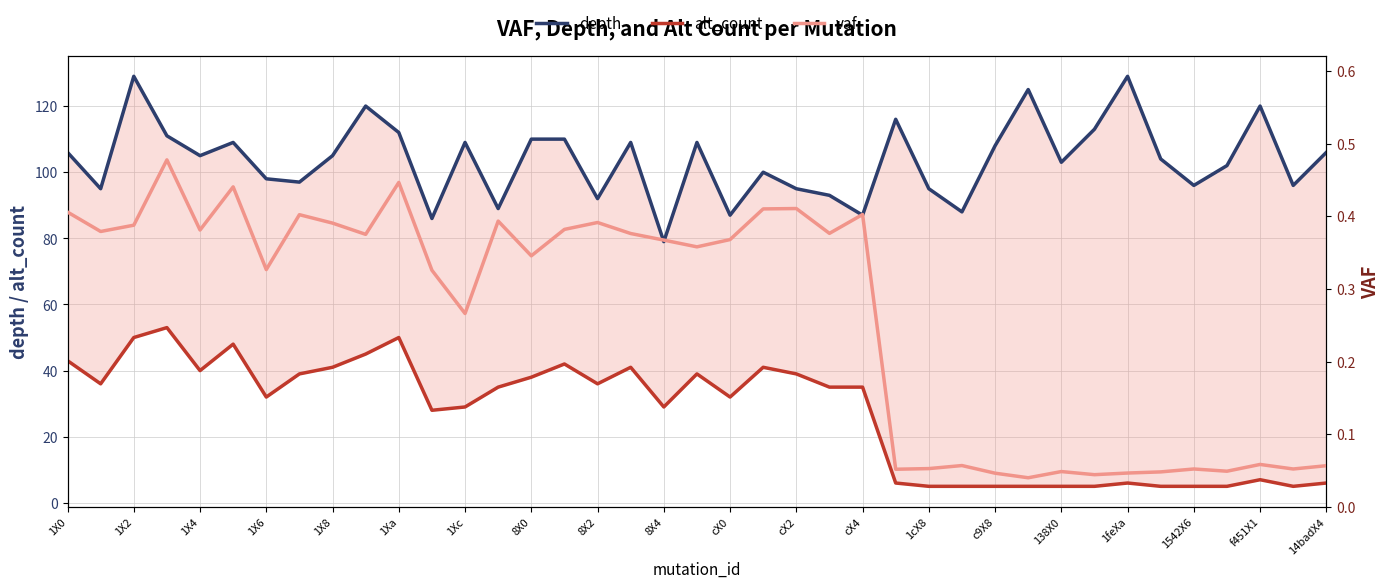

Is the value of depth at 1X4 greater than the value of vaf at c9X8?

Yes